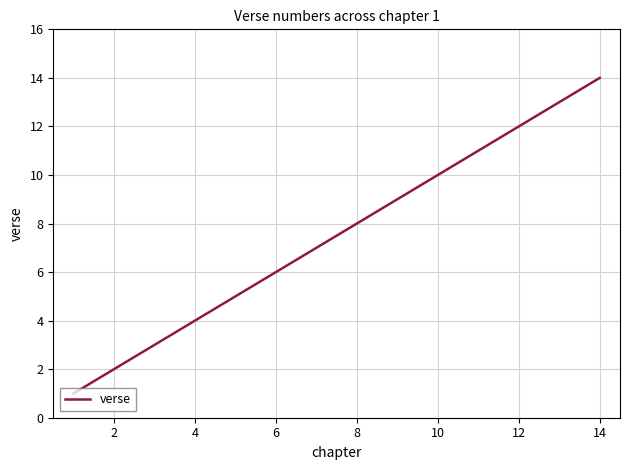

What is the minimum value shown in the chart?

1